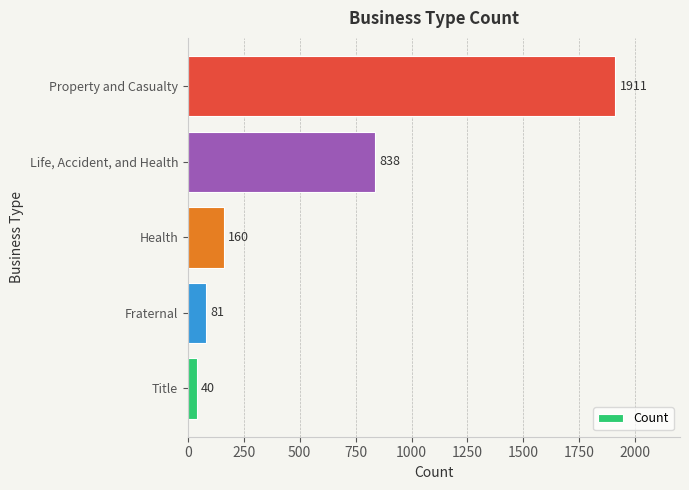

What is the ratio of the value at Life, Accident, and Health to the value at Health?

5.2